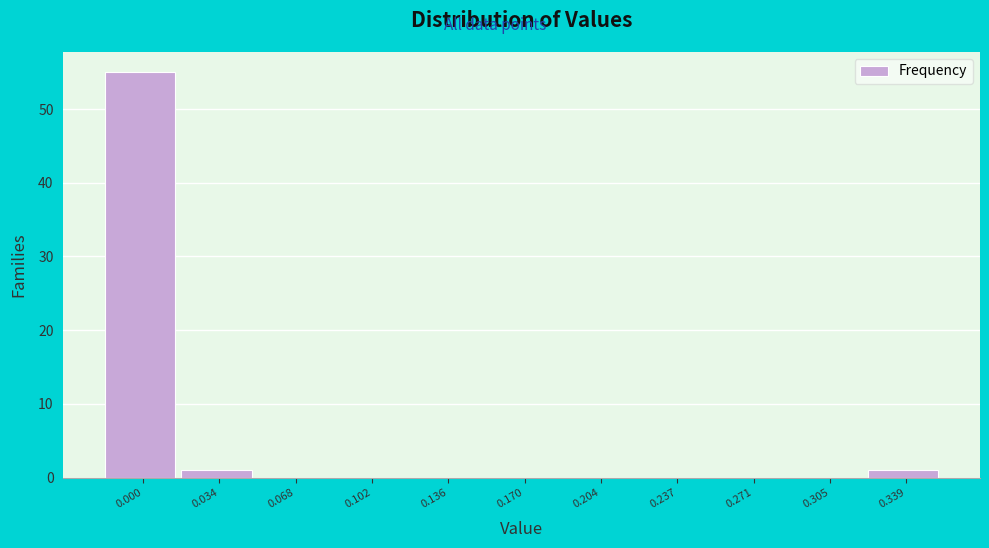

Reading left to right, list all the values displayed in this chart.

0.000=55	0.034=1	0.068=0	0.102=0	0.136=0	0.170=0	0.204=0	0.237=0	0.271=0	0.305=0	0.339=1